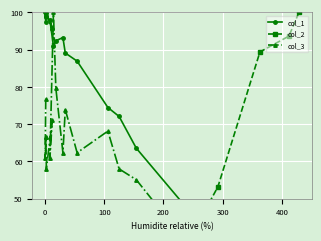

How many series are shown in this chart?

3